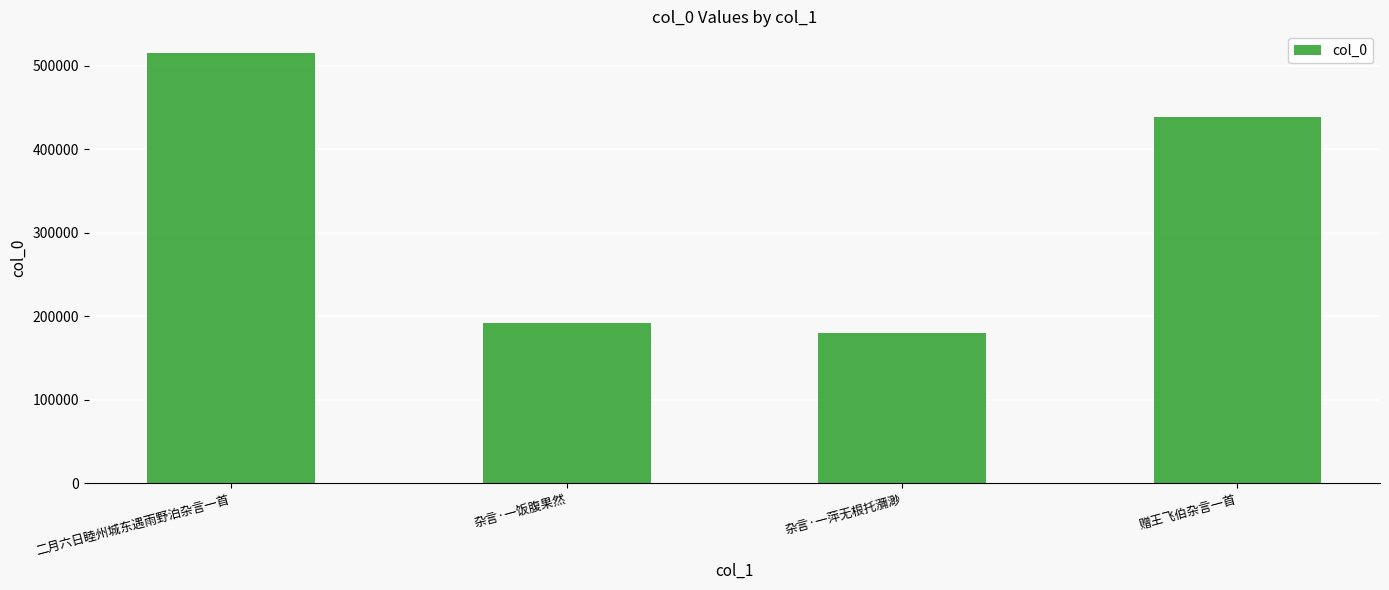

List the labels in order of value, largest first.

二月六日睦州城东遇雨野泊杂言一首, 赠王飞伯杂言一首, 杂言·一饭腹果然, 杂言·一萍无根托瀰渺